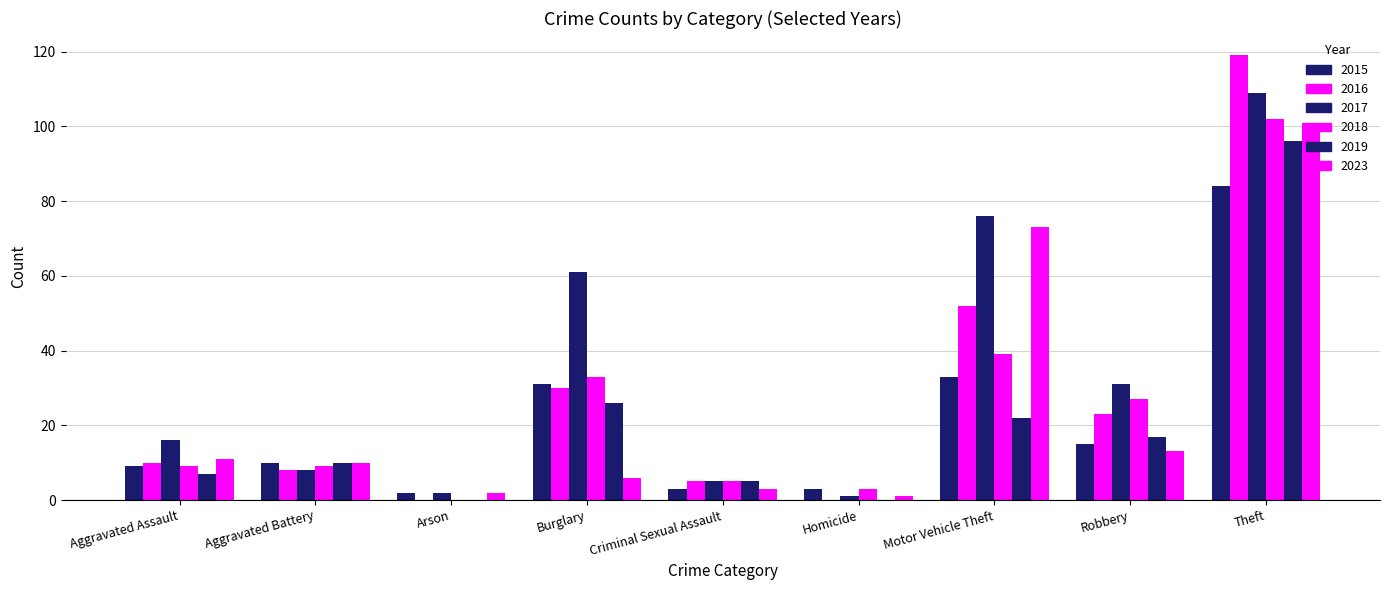

Count the number of data series in this chart.

6